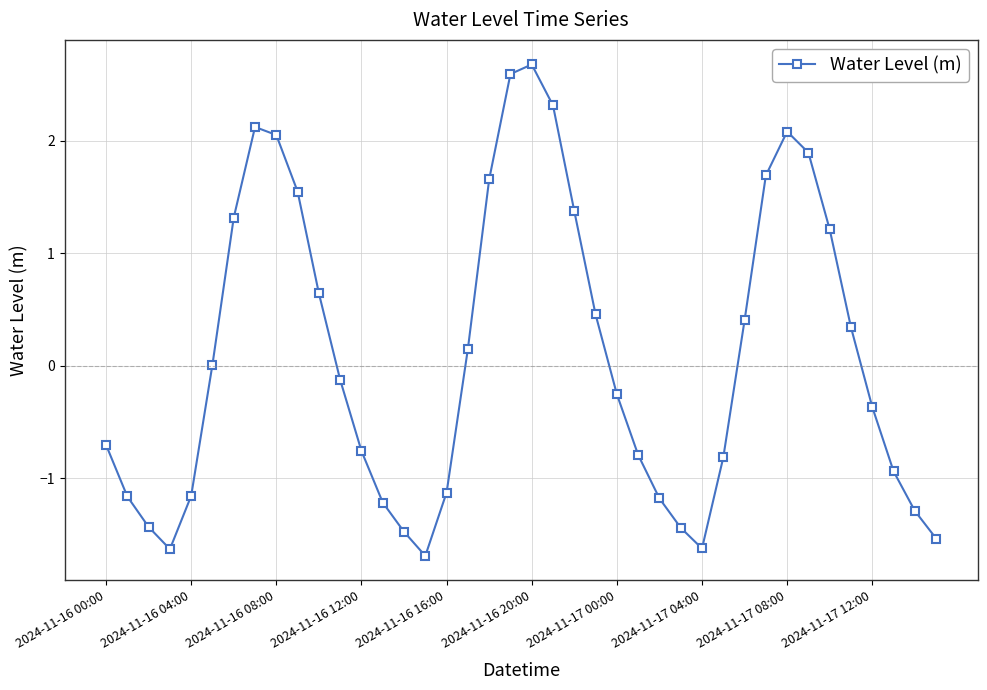

What is the difference between the second highest and minimum values?

4.3